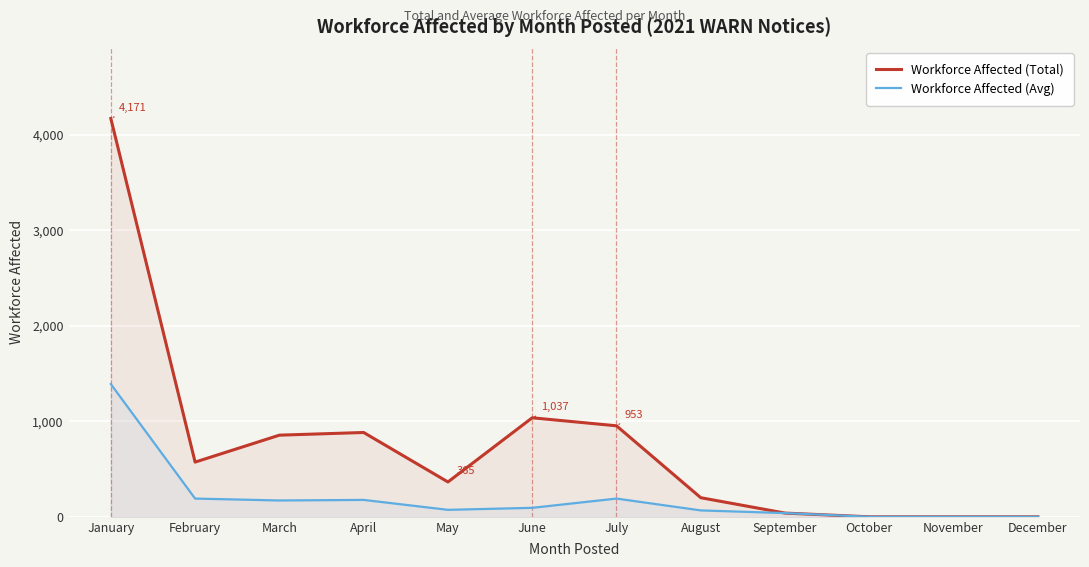

What is the difference between the Workforce Affected (Total) values at May and August?

165